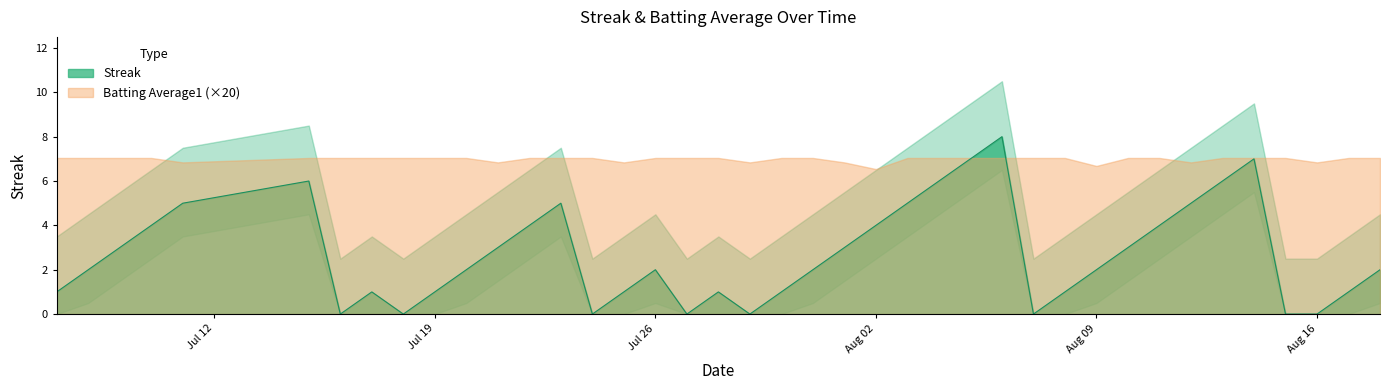

How many positive values are there?

32